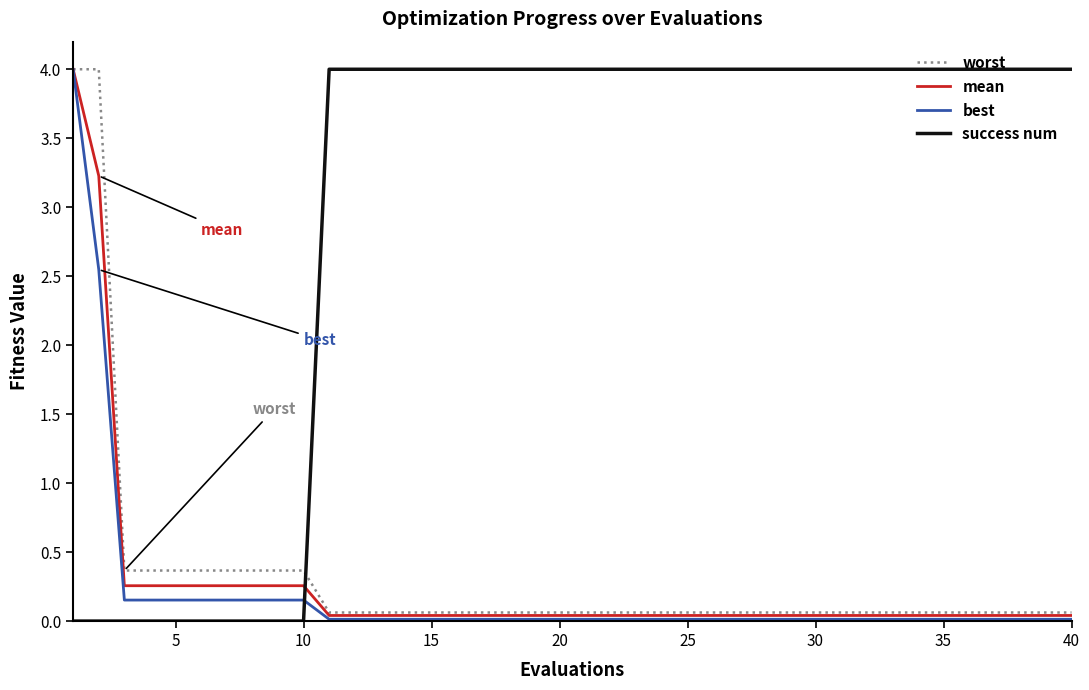

What is the greatest value displayed?

4.0